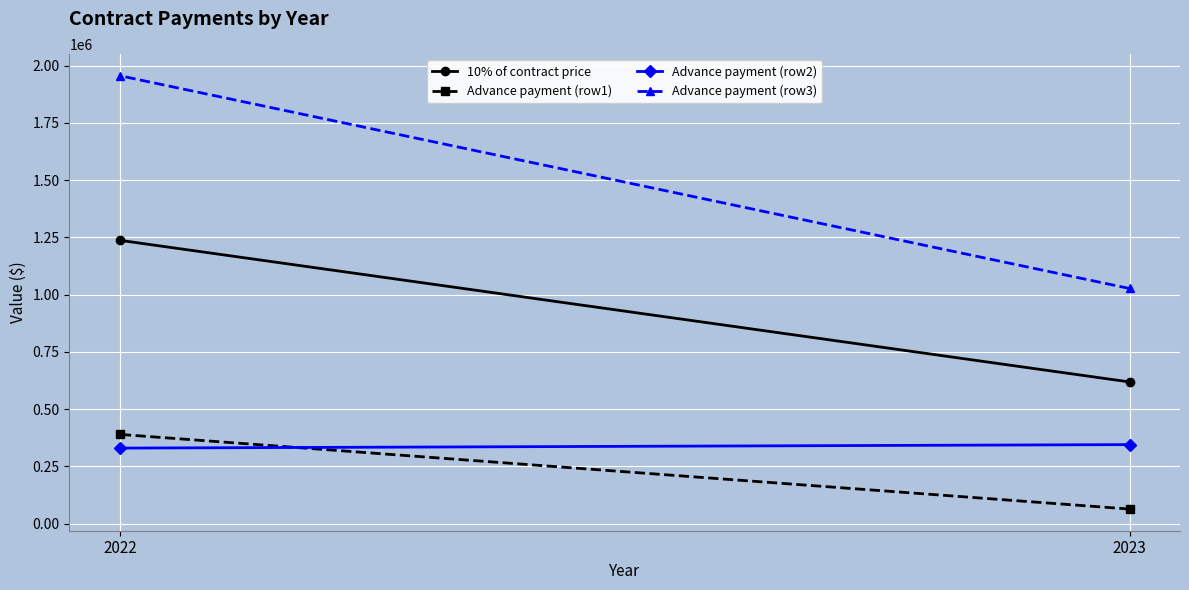

How many categories are shown in the chart?

2